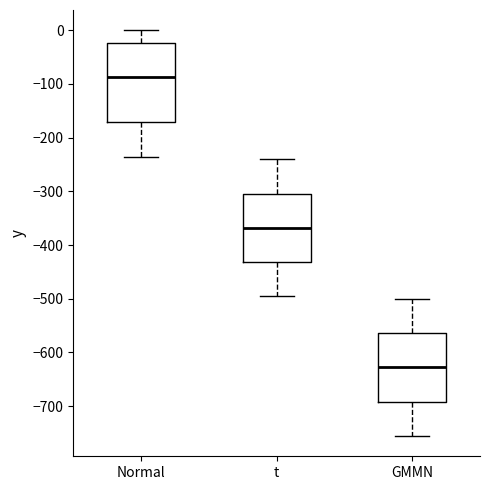

Where is the lower edge of the box for Normal on the y-axis? The values are not printed on the chart, so give them approximately, as read against the axis.

-170